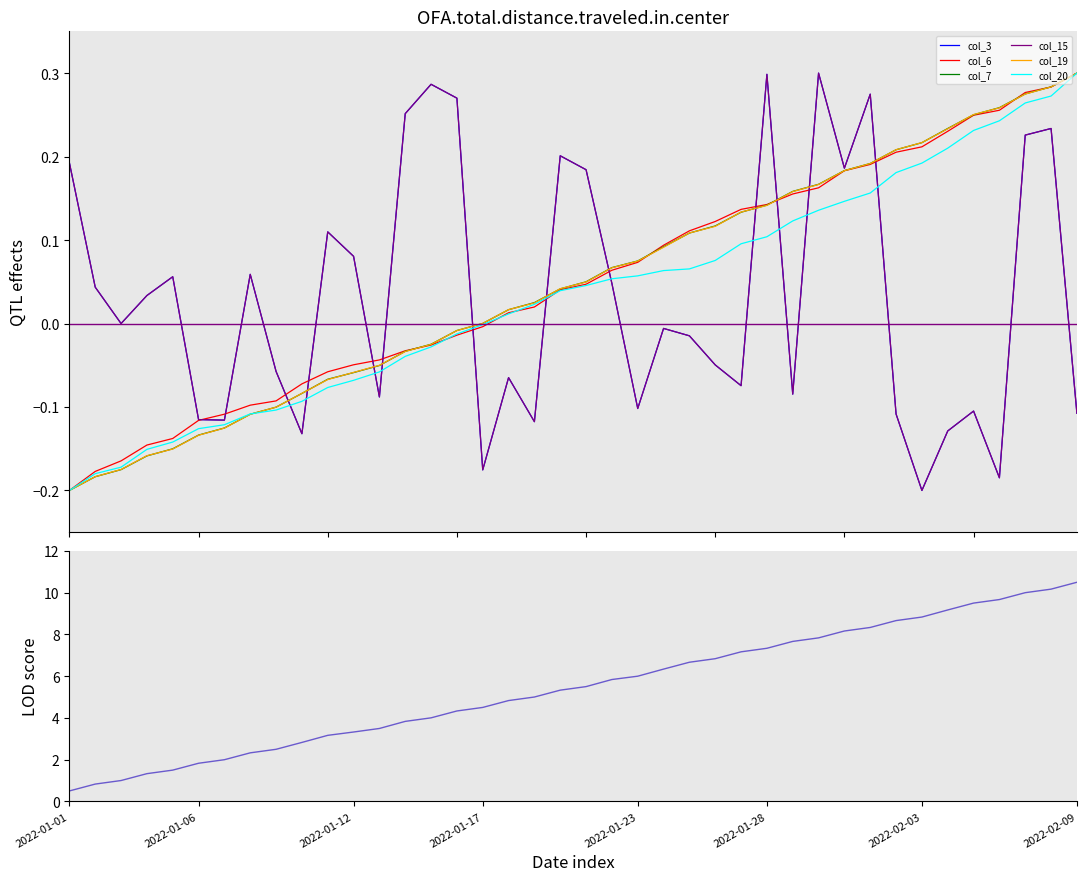

What is the minimum value shown in the chart?

-0.2